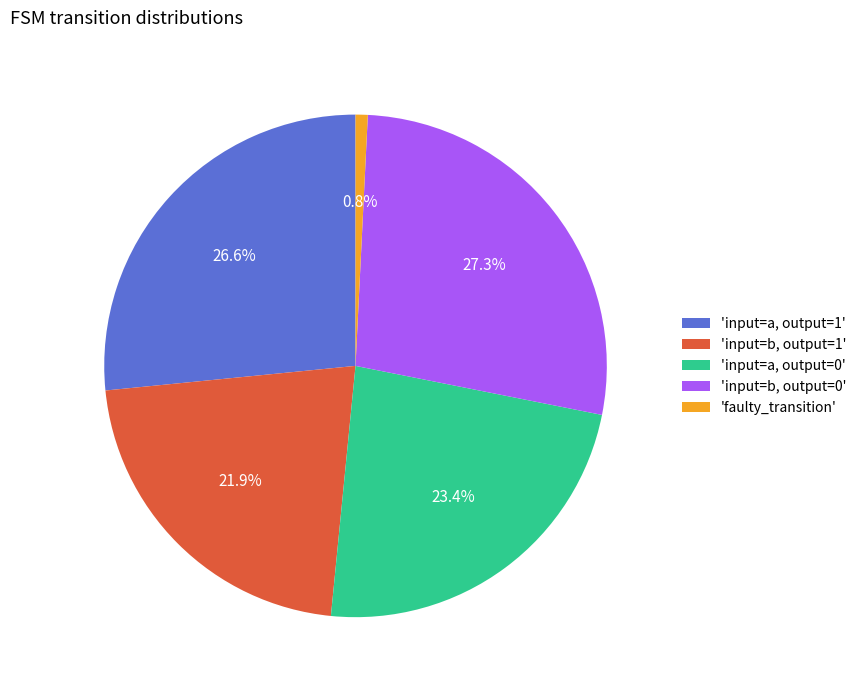

What is the largest slice in the pie chart?

'input=b, output=0'